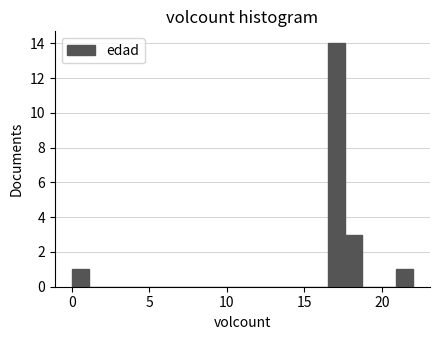

Read against the x-axis, roughly where is the centre of the tallest bar?

17.0